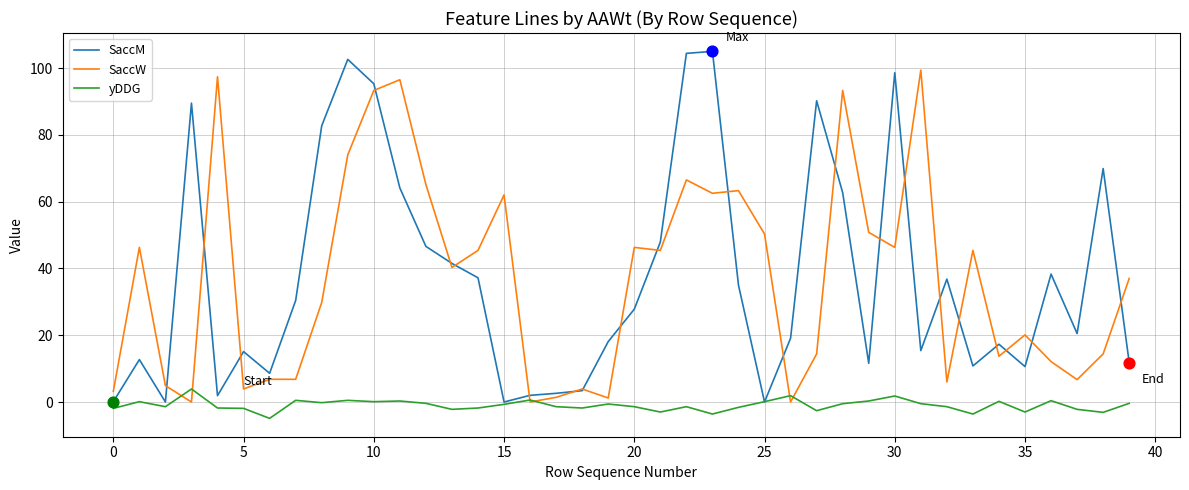

Rank the series by their maximum value, from highest to lowest.

SaccM, SaccW, yDDG